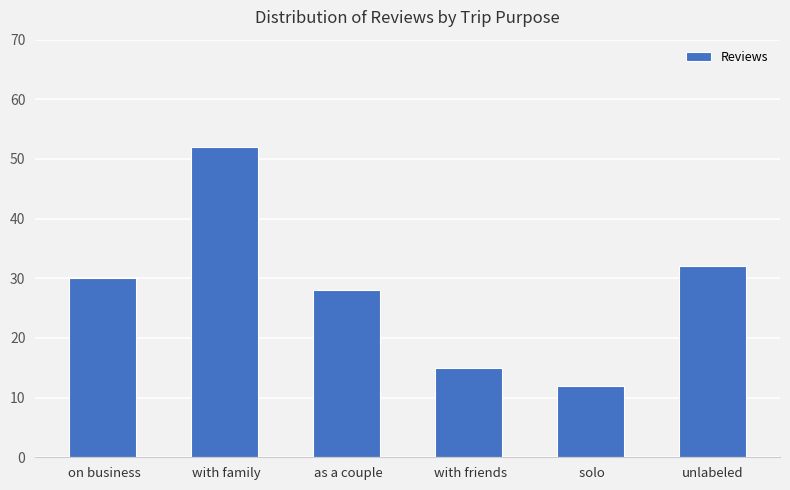

Read the value at unlabeled.

32